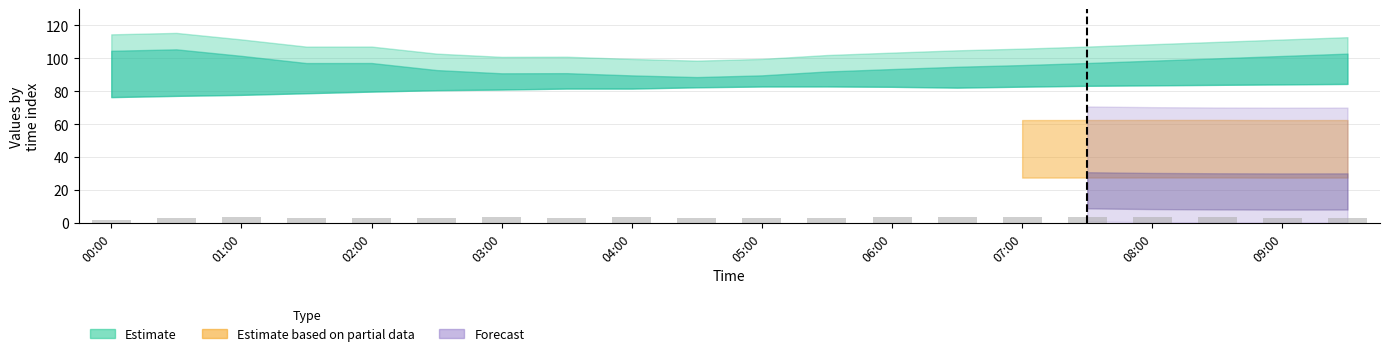

What is the value of the 13th bar from the left?

3.2